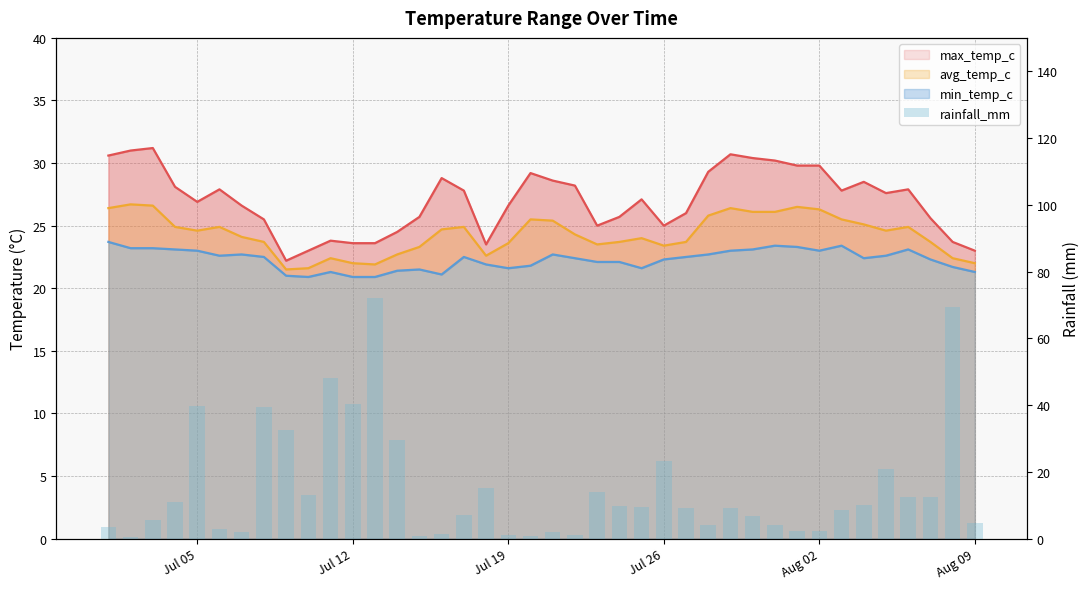

What position from the right is Jul 26?

15